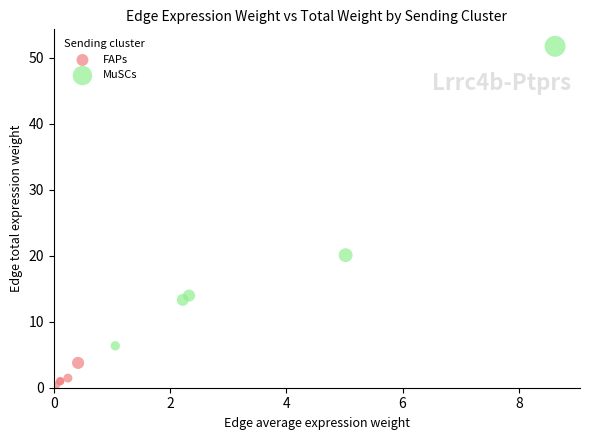

Which series reaches the minimum Y coordinate?

FAPs